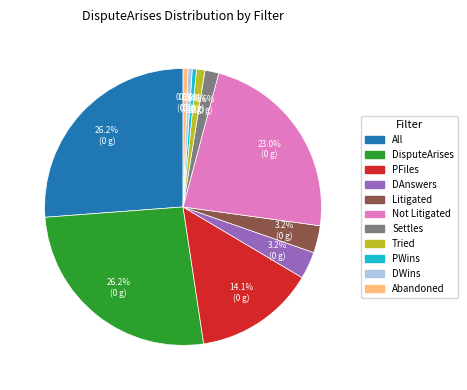

How many segments does this pie chart have?

11